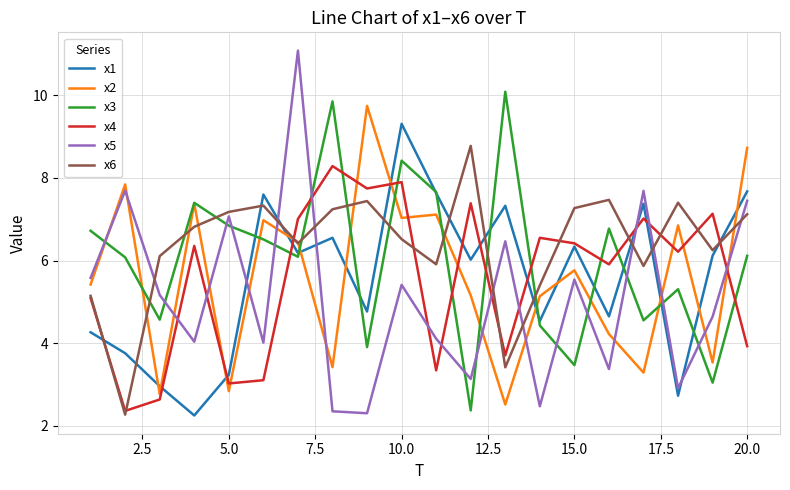

What is the maximum value shown in the chart?

11.1